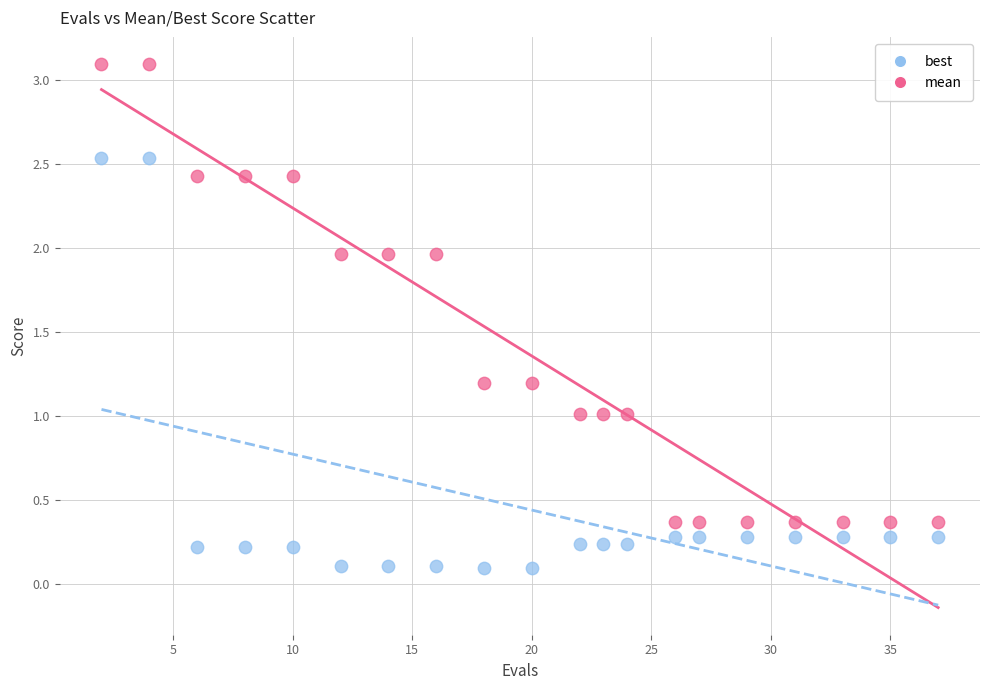

Across all data points, what is the range of X values (max minus min)?

35.0